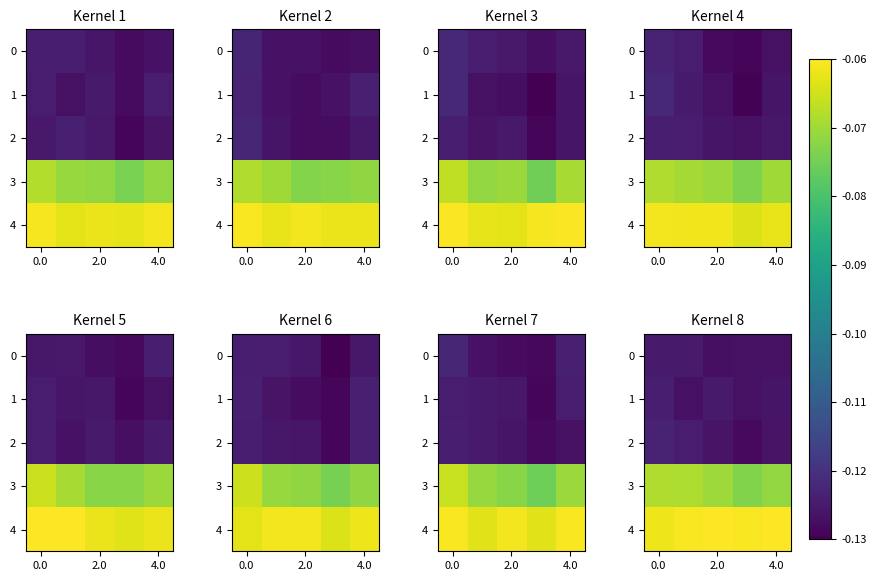

Which series has the widest spread of values?

3